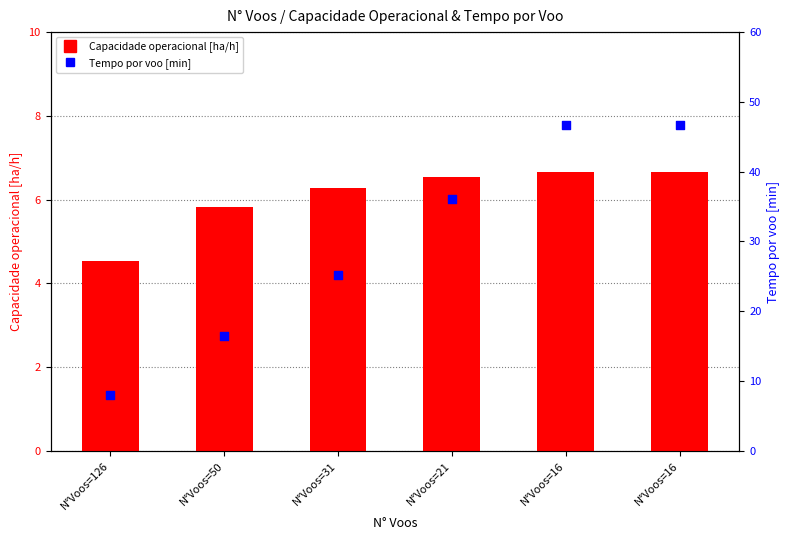

What is the total value across all series at N°Voos=50?

22.3